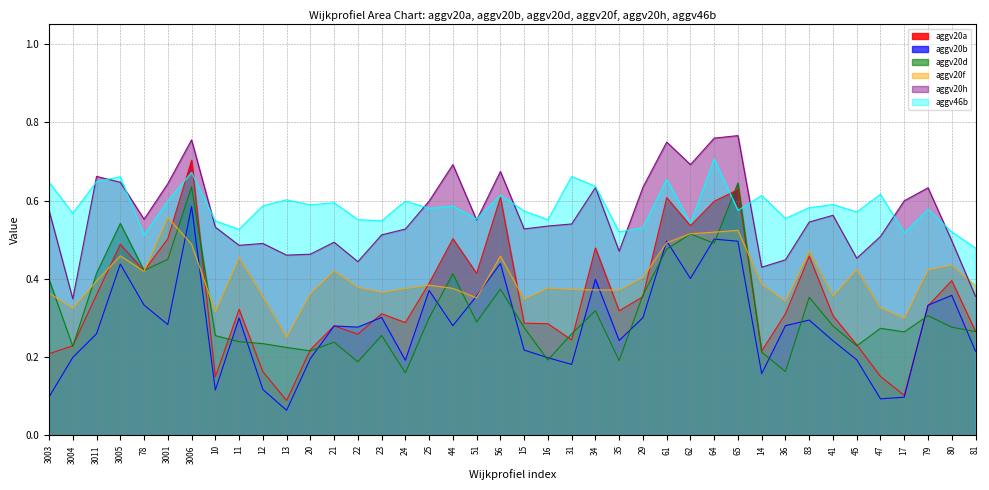

Is the value of aggv20b at 35 greater than the value of aggv20h at 16?

No